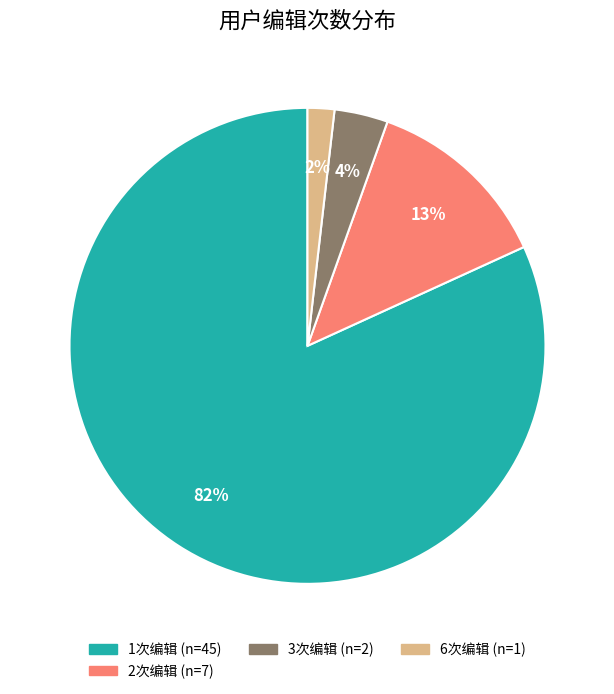

To the nearest percent, what is the average slice percentage?

25%